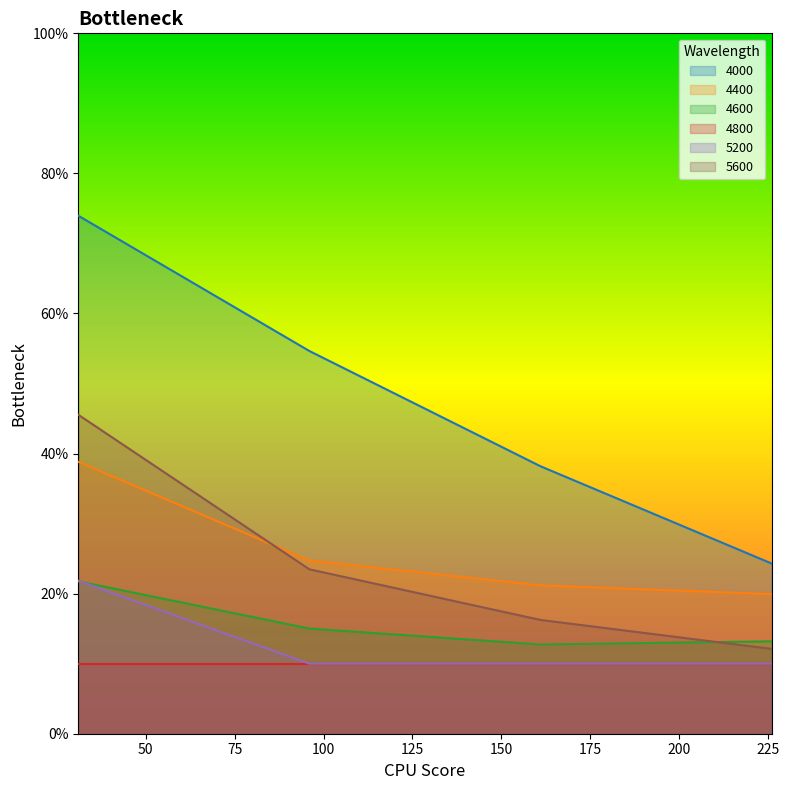

What value does the 5600 series have at 96?

0.2